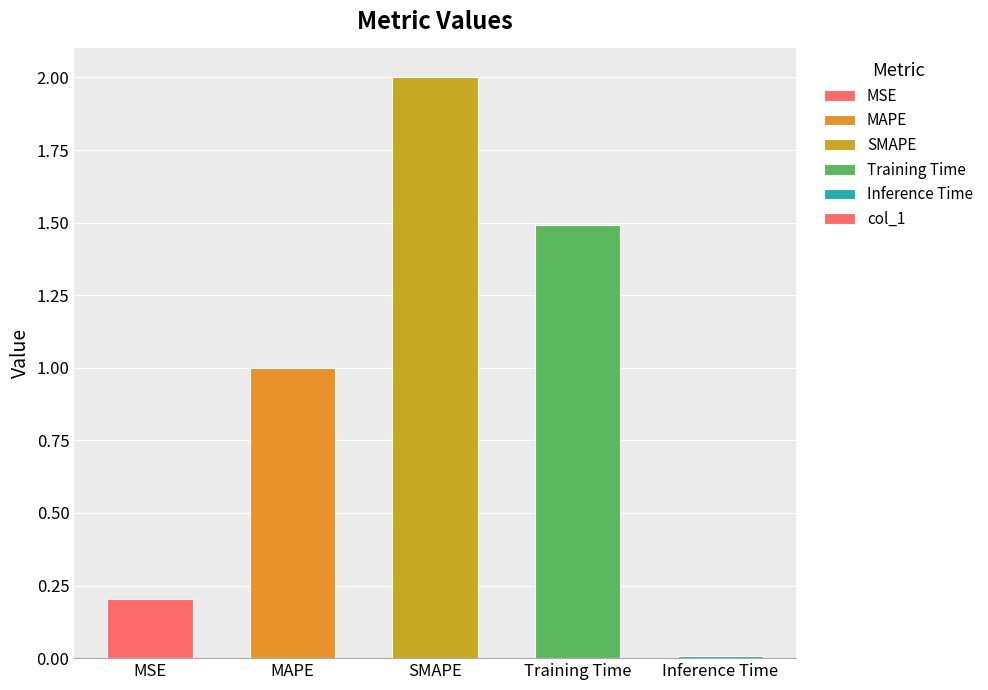

Between Training Time and MSE, which is larger?

Training Time